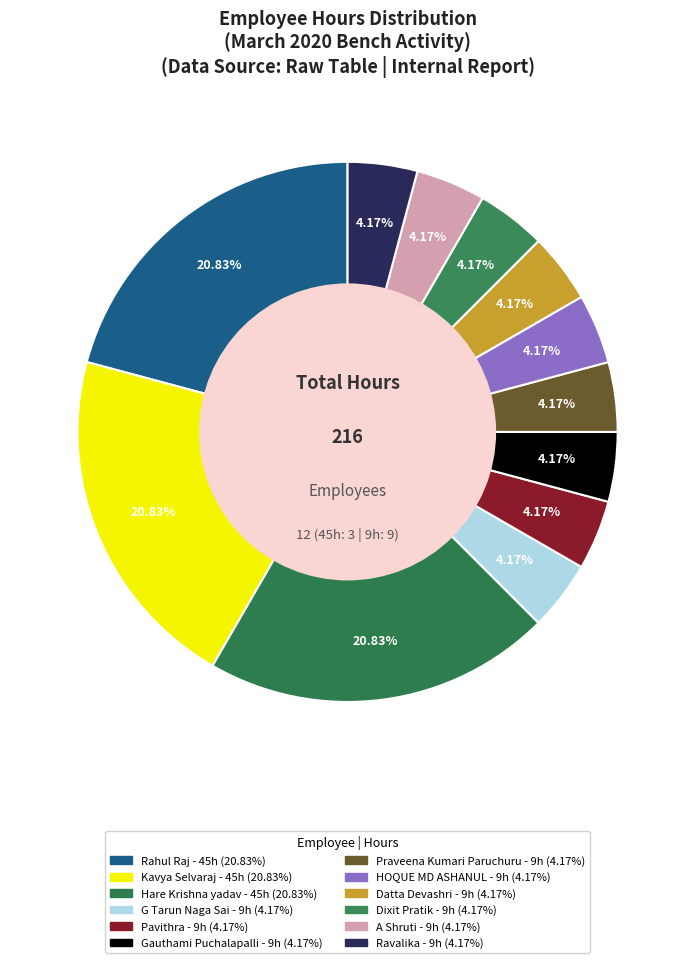

To the nearest percent, what is the difference between the largest and smallest slice percentages?

17%